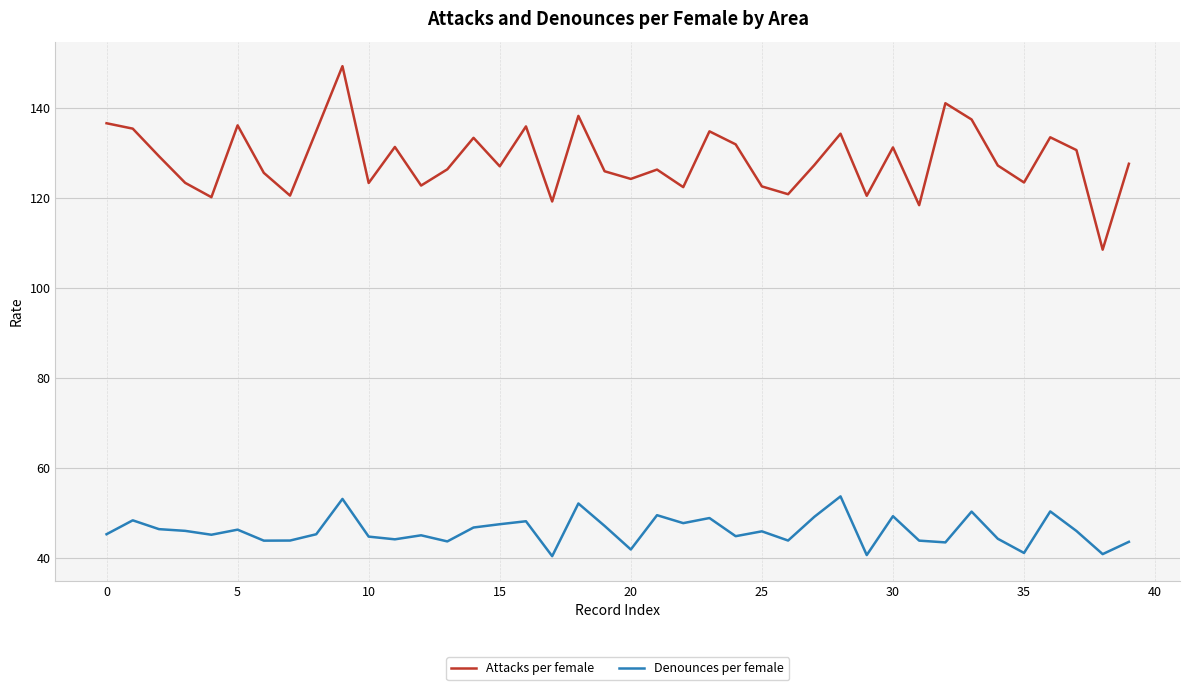

What is the sum of all Attacks per female values?

5136.6